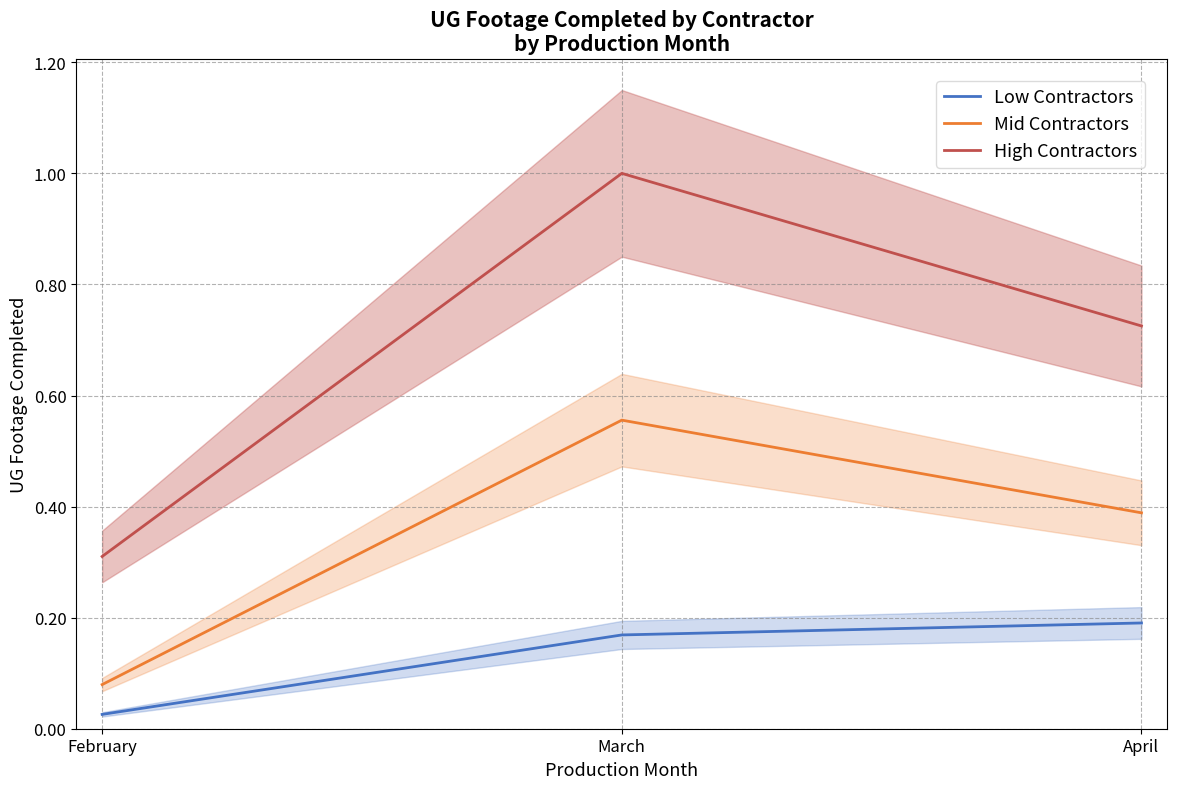

What is the highest value of the Low Contractors series?

0.2